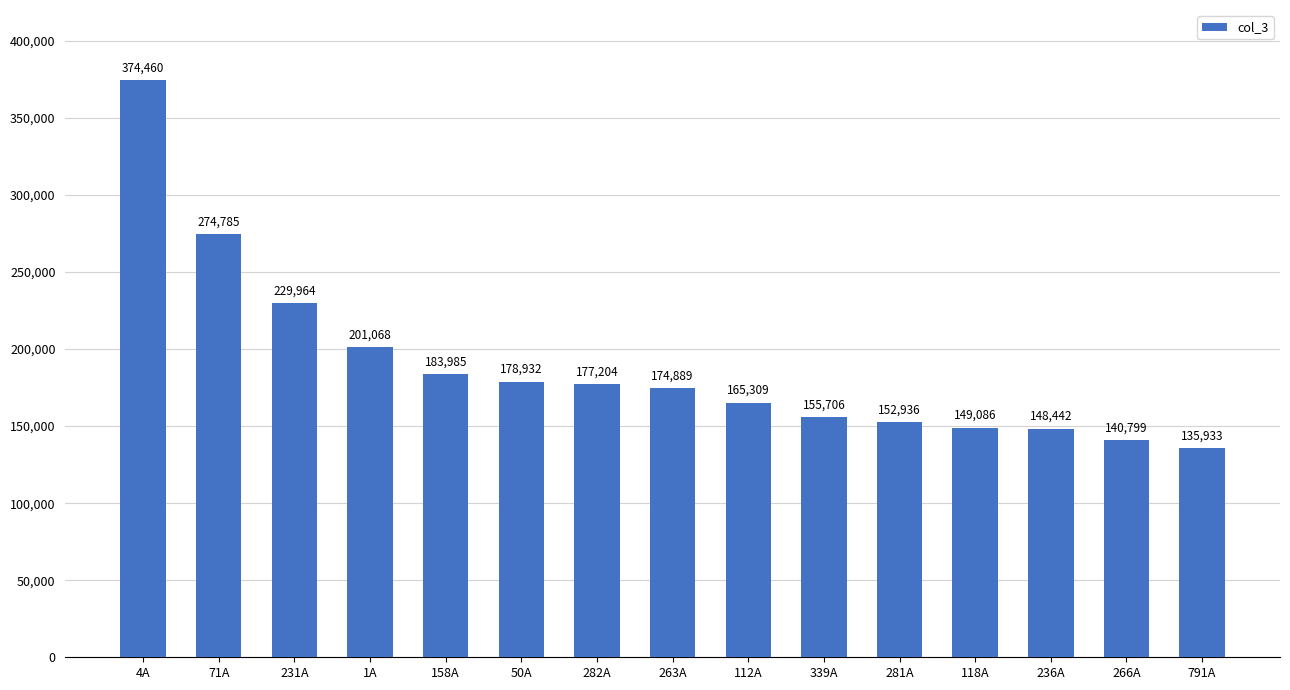

Is it true that the value at 4A is 215950?

False